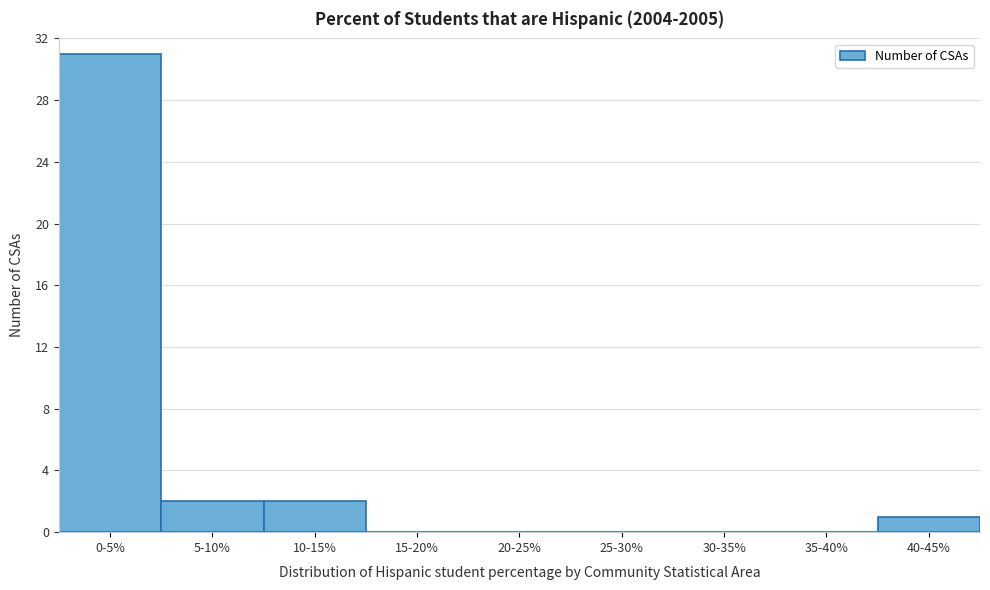

Reading left to right, extract all data points from this chart.

0-5%=31	5-10%=2	10-15%=2	15-20%=0	20-25%=0	25-30%=0	30-35%=0	35-40%=0	40-45%=1